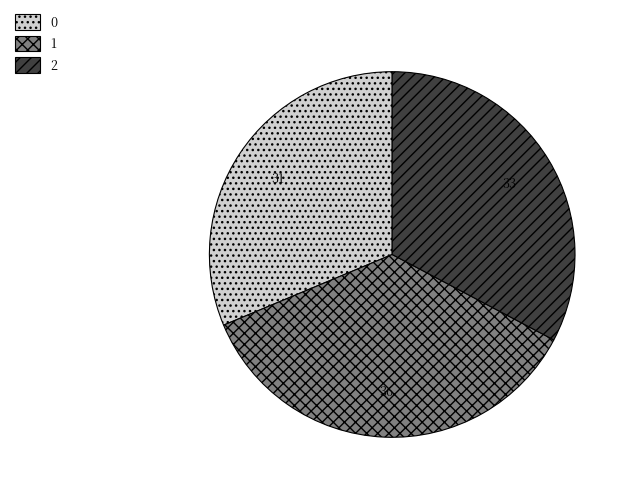

Approximately how many times larger is the value at 1 compared to 0?

1.1